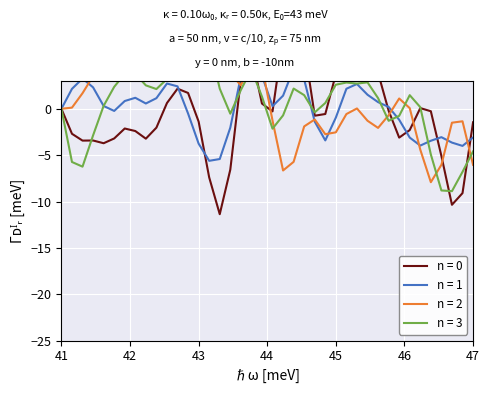

What is the lowest value of the T7 series?

-11.4